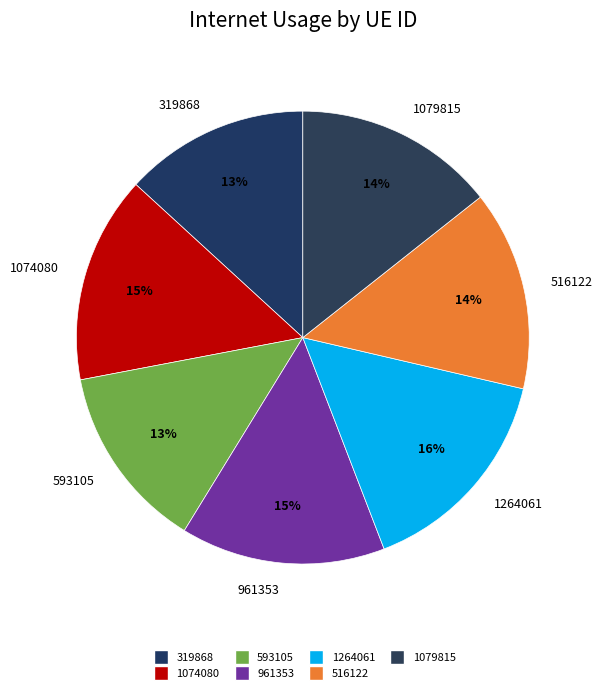

Which has a higher value, 593105 or 1079815?

1079815